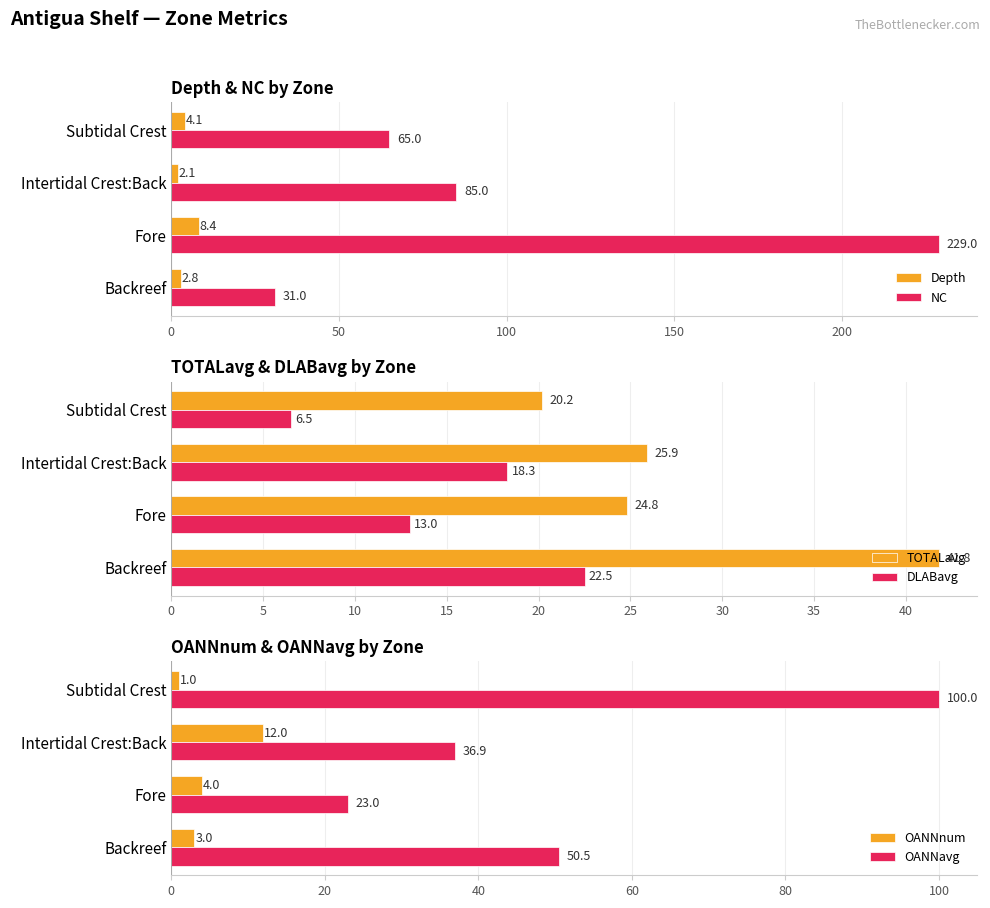

How many bars are there in total?

24